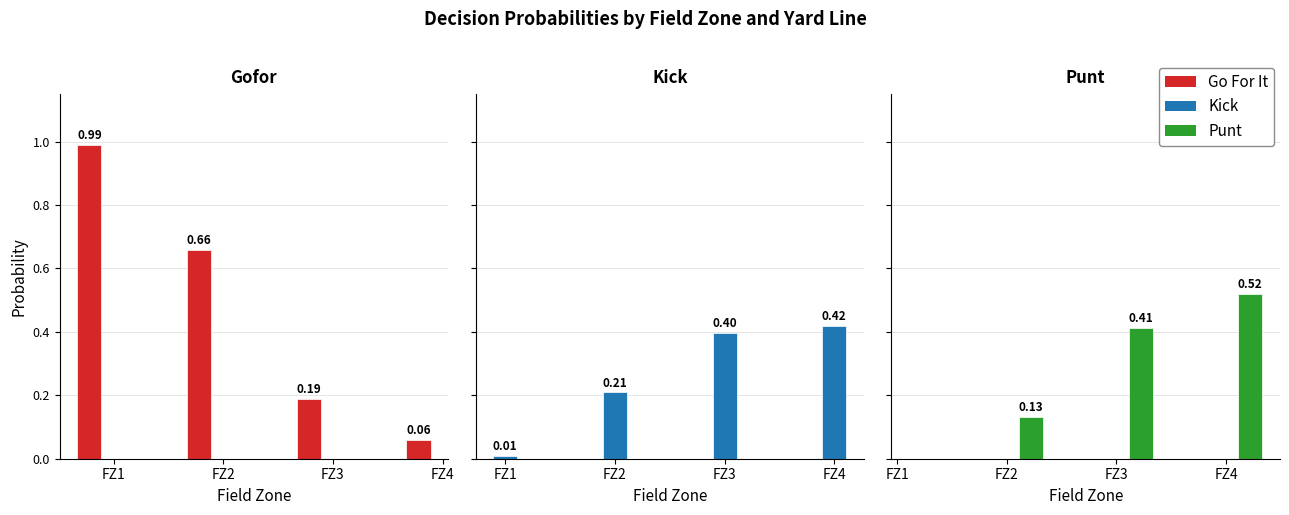

What is the value of the gofor bar at the 4th from the left?

0.1